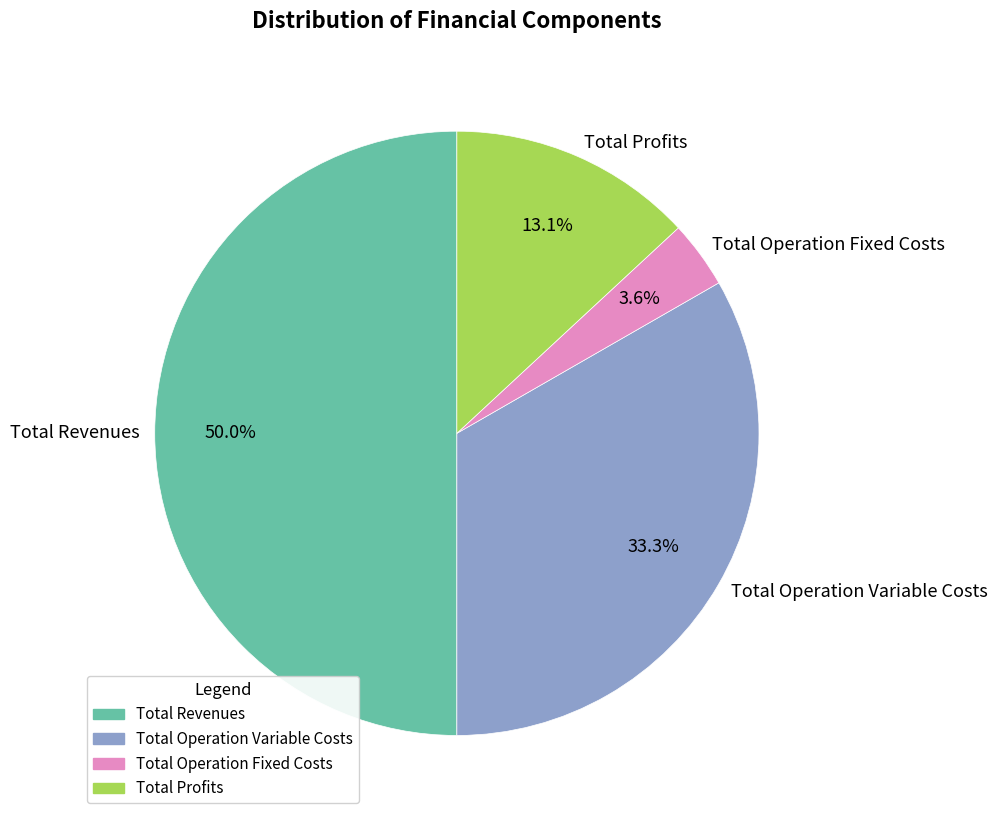

Does Total Profits account for over 50% of the chart?

No